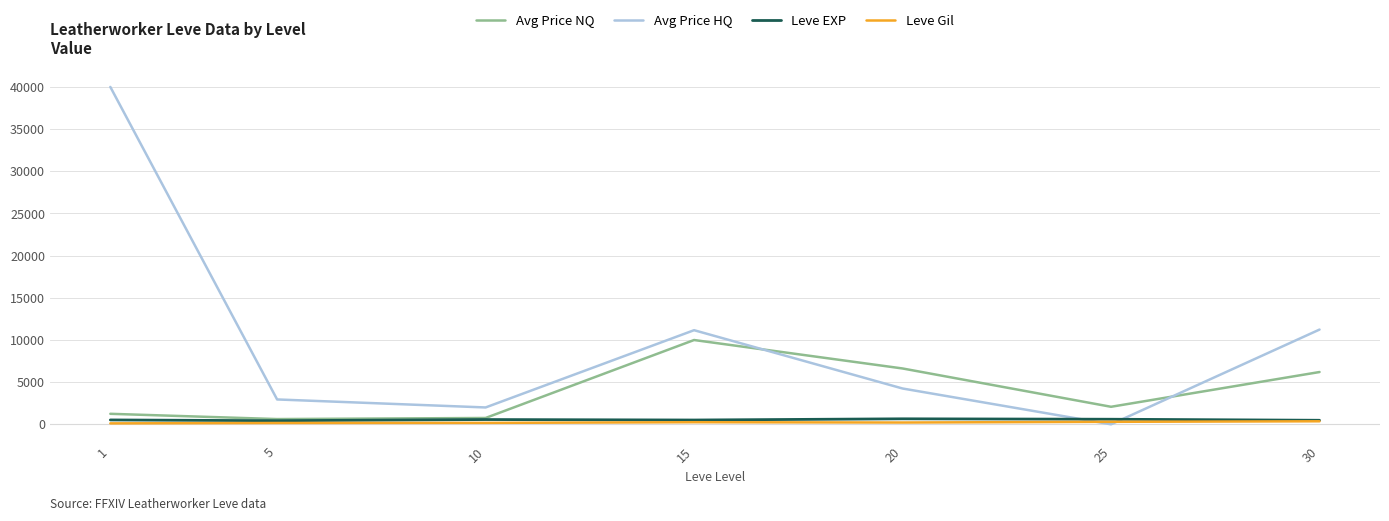

At which category is the sum across all series the highest?

1